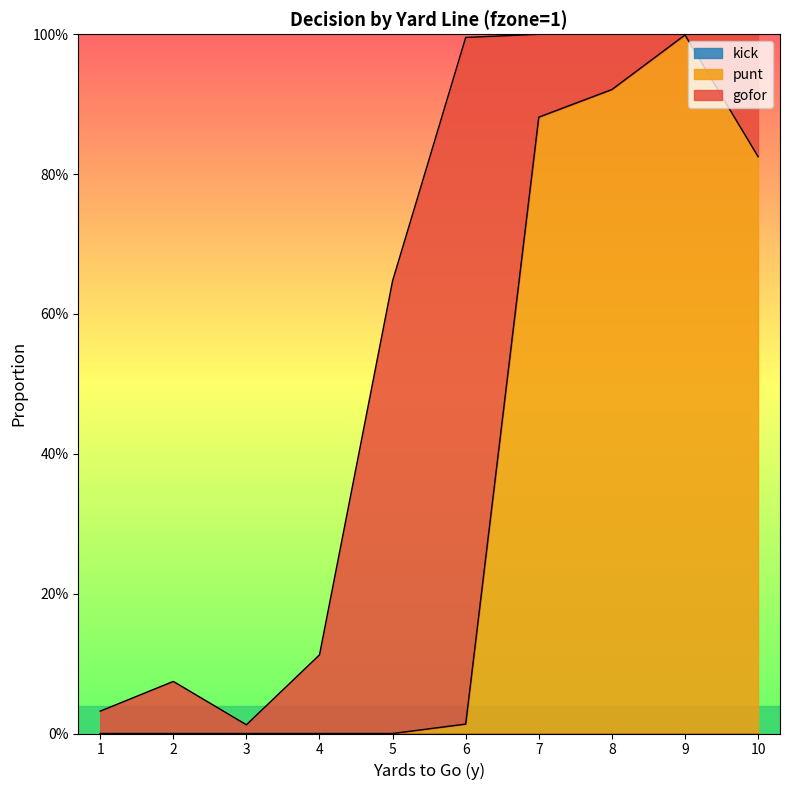

True or false: kick has a value of 0.0 at 1.

True